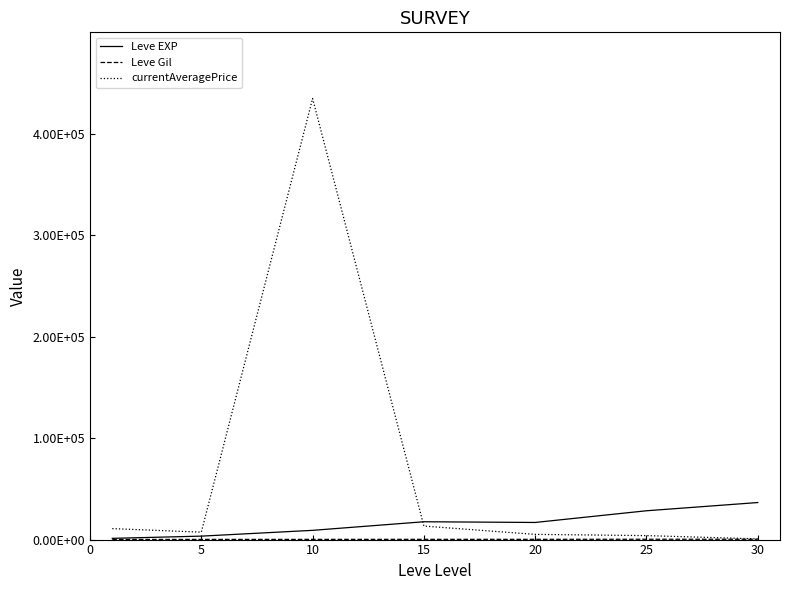

Where is Leve EXP nearest to the value 18852?

15